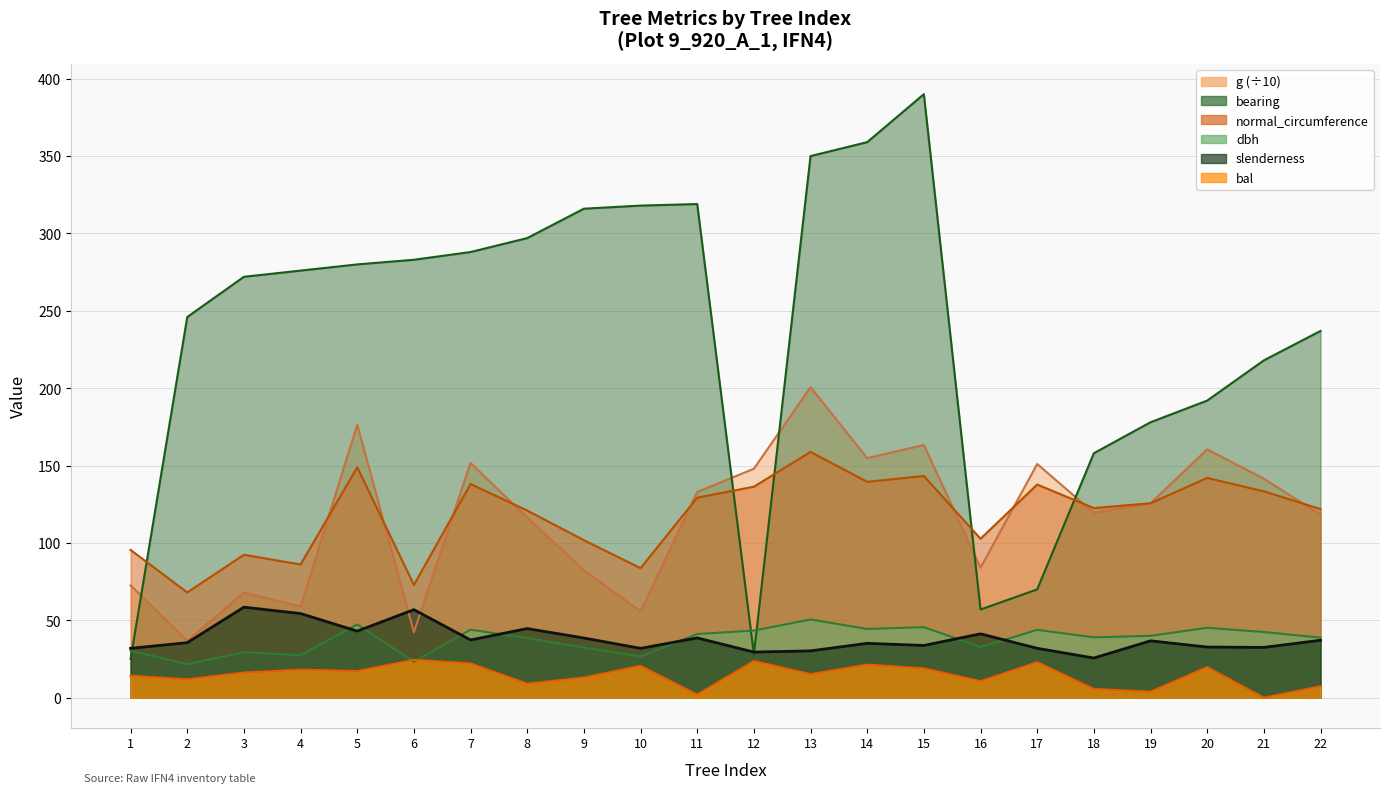

What is the minimum value for slenderness?

25.6